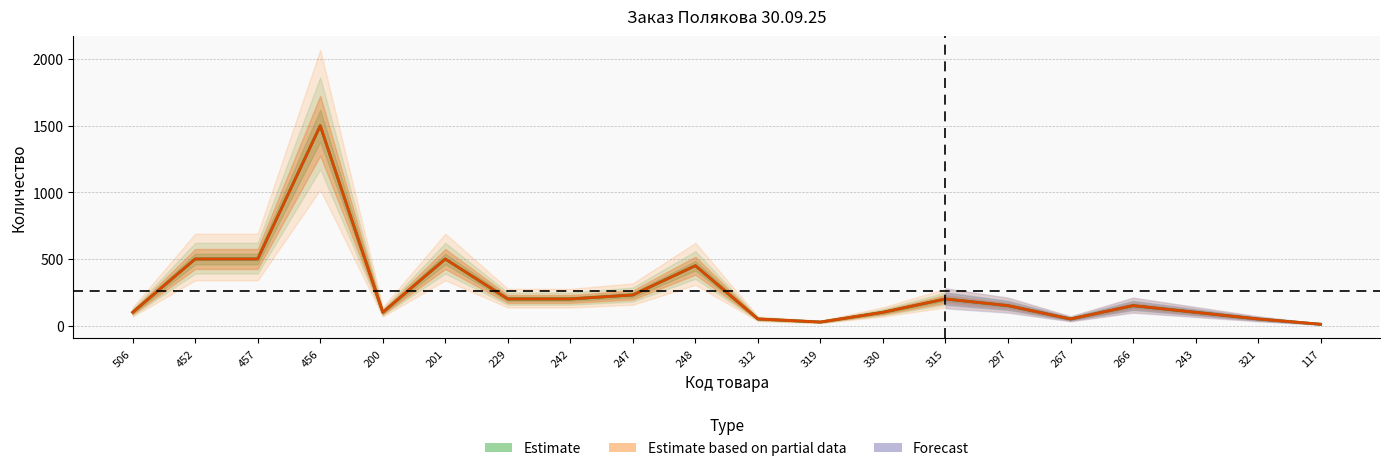

What is the difference between the maximum and minimum values in the Заказ кг (Estimate) series?

1489.5